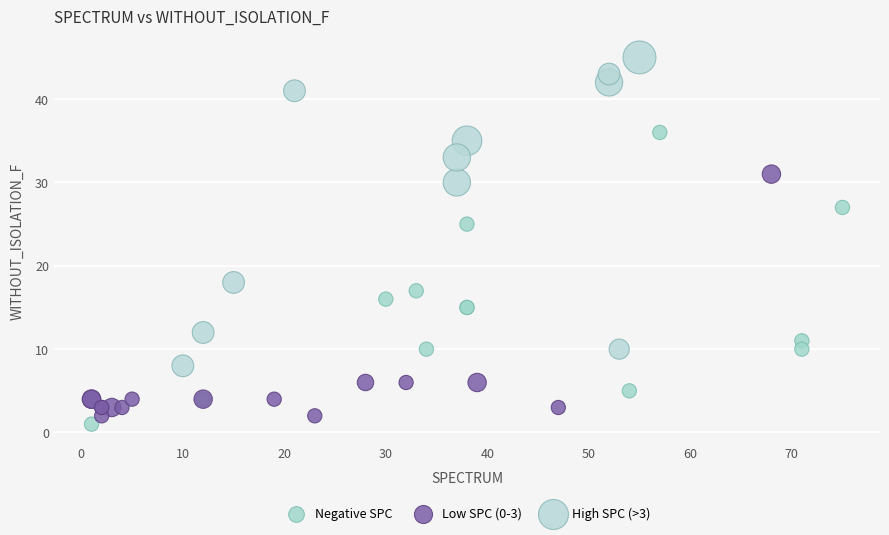

Which series reaches the minimum Y coordinate?

Negative SPC